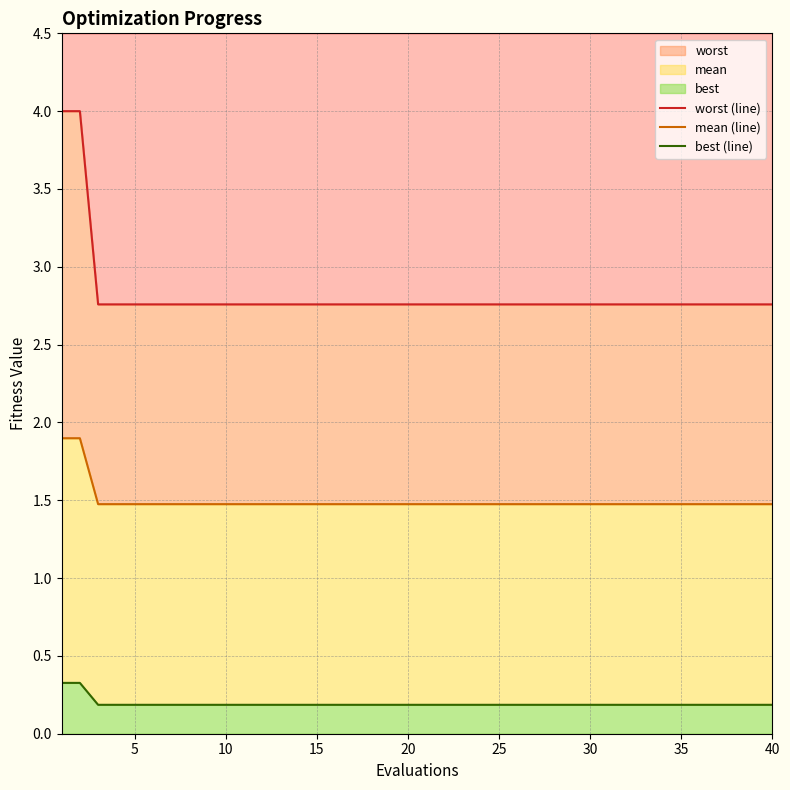

What is the minimum value for best (line)?

0.2